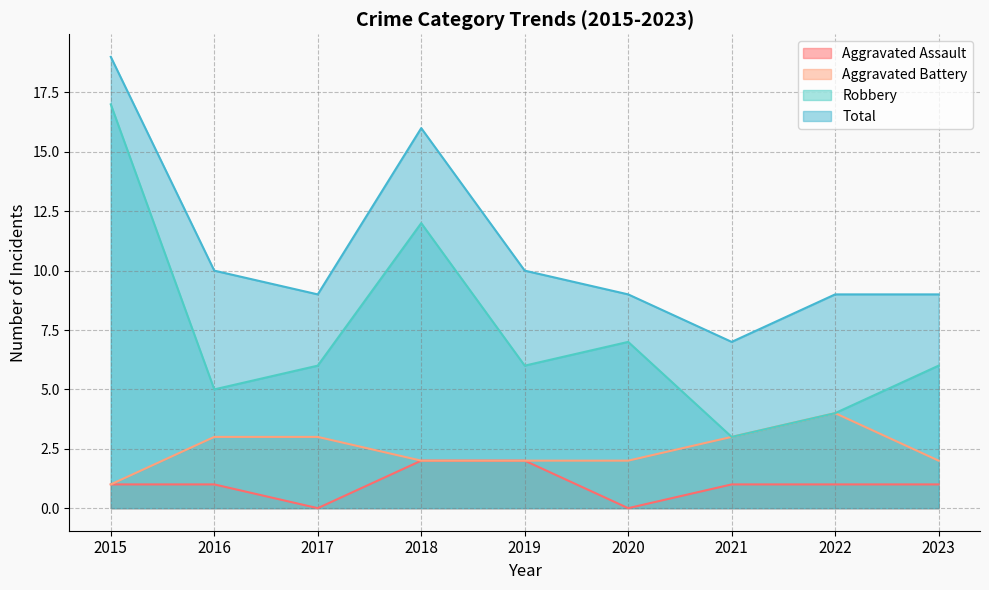

Reading left to right, extract all data points from this chart.

Aggravated Assault: 1	1	0	2	2	0	1	1	1
Aggravated Battery: 1	3	3	2	2	2	3	4	2
Robbery: 17	5	6	12	6	7	3	4	6
Total: 19	10	9	16	10	9	7	9	9